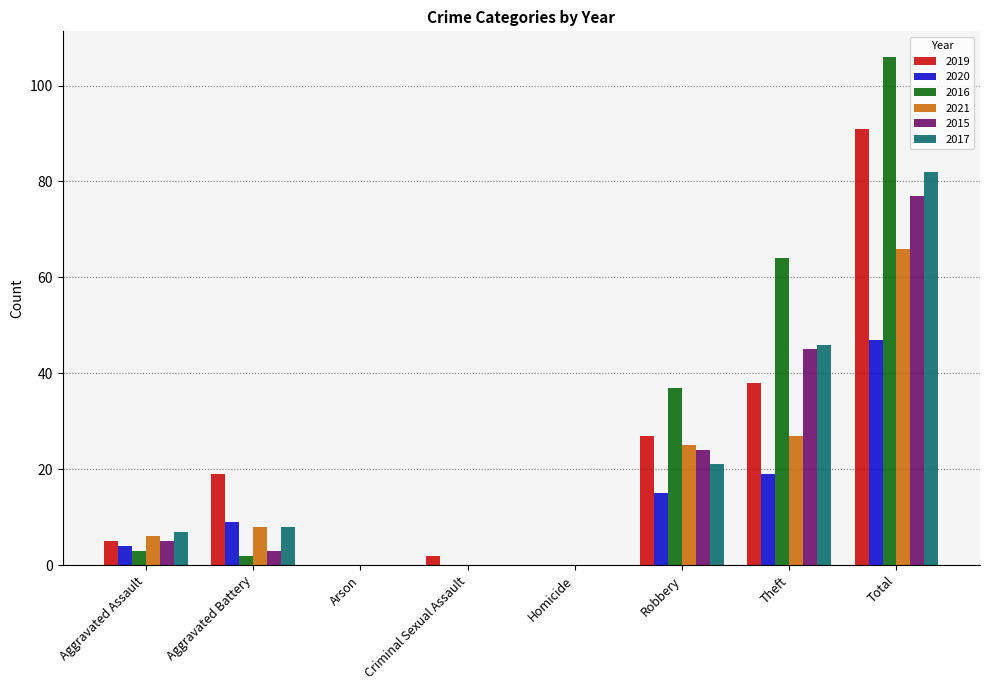

At which category is the sum across all series the highest?

Total